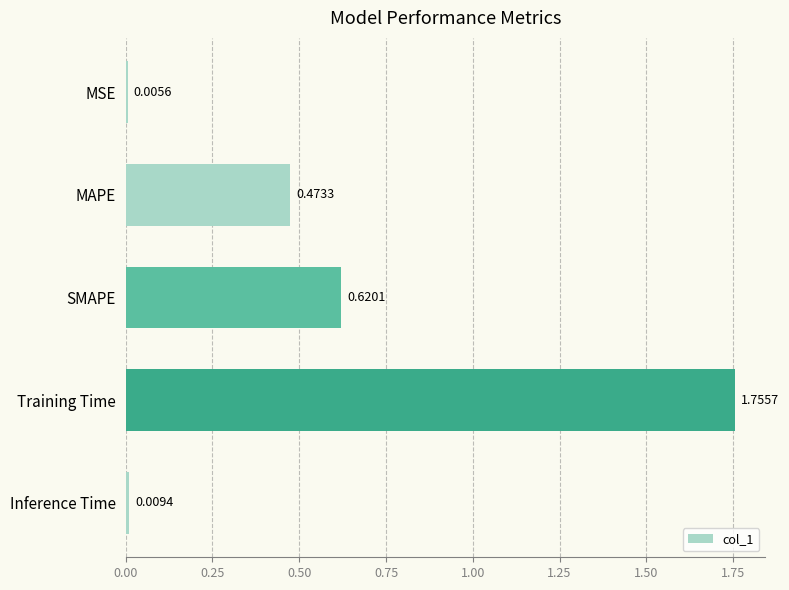

Approximately how many times larger is the value at MAPE compared to Training Time?

0.3